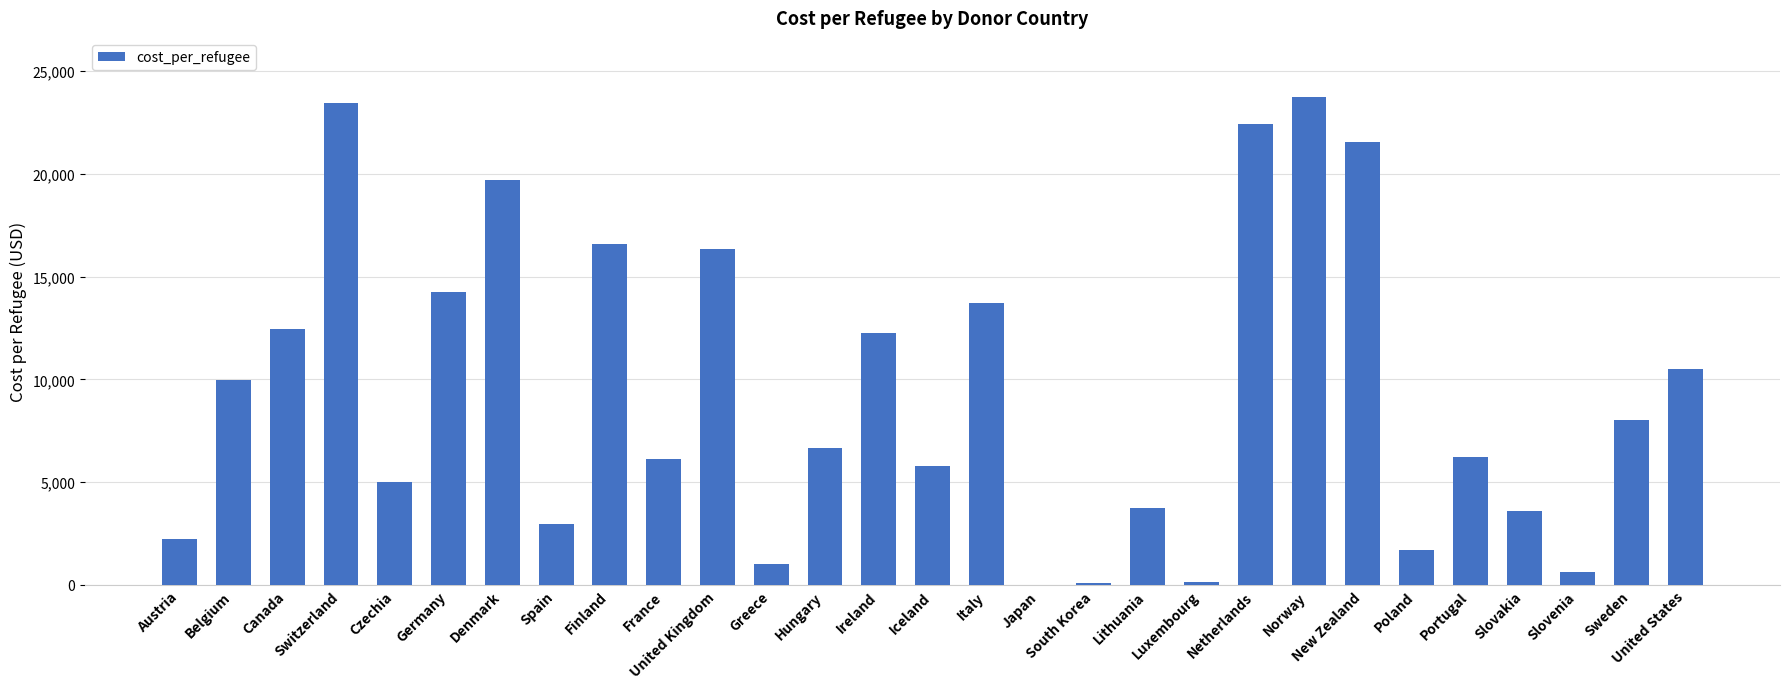

What is the change in value from Spain to Norway?

+20810.5